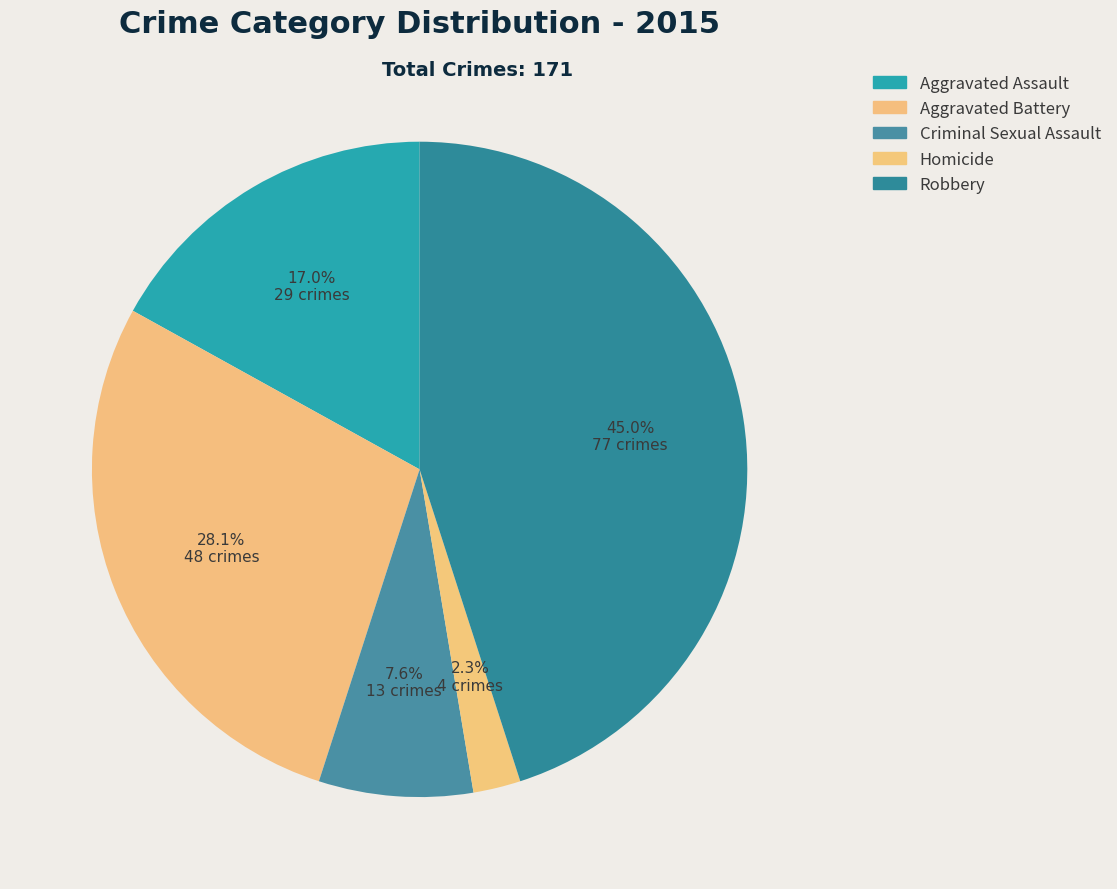

What is the ratio of the value at Homicide to the value at Aggravated Assault?

0.1